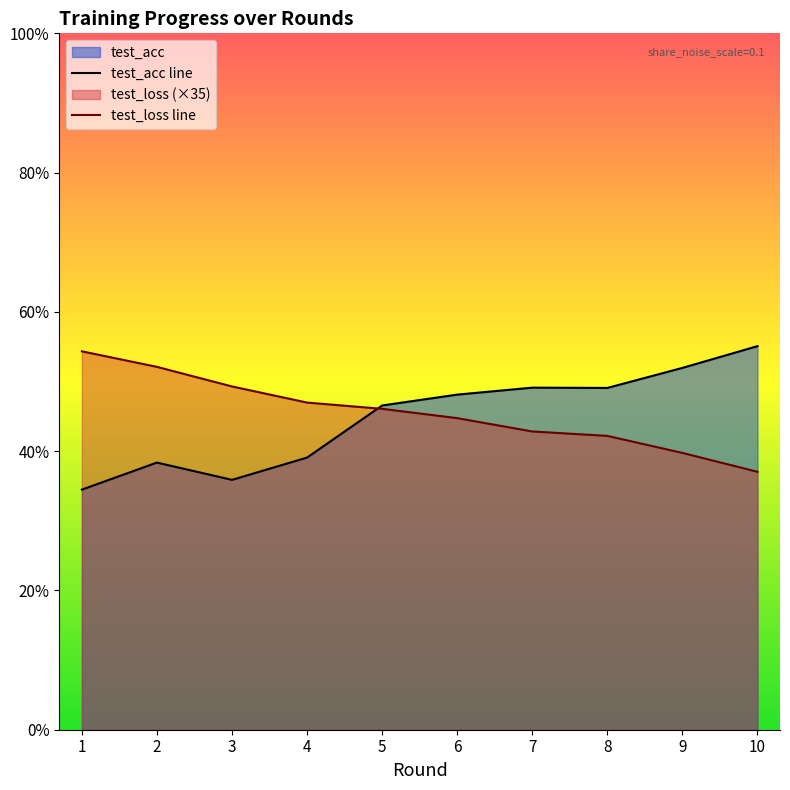

Reading left to right, transcribe all the data shown in this chart.

test_acc: 1=34.5	2=38.4	3=35.9	4=39.1	5=46.6	6=48.1	7=49.1	8=49.1	9=52.0	10=55.1
test_loss: 1=54.3	2=52.1	3=49.3	4=47.0	5=46.1	6=44.7	7=42.8	8=42.2	9=39.7	10=37.0